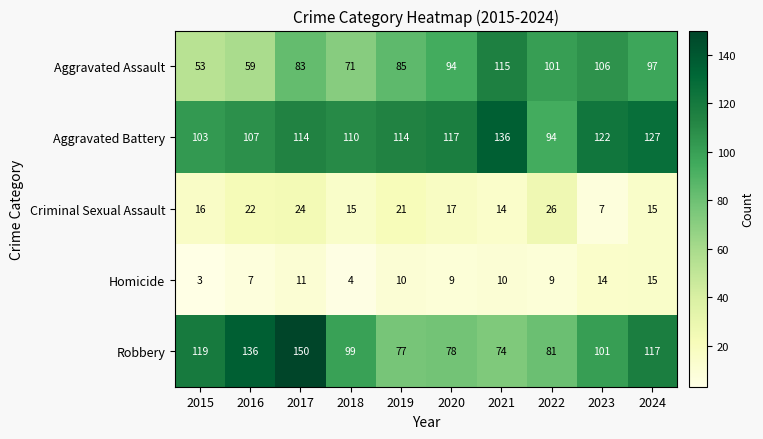

How many distinct data groups are displayed?

5